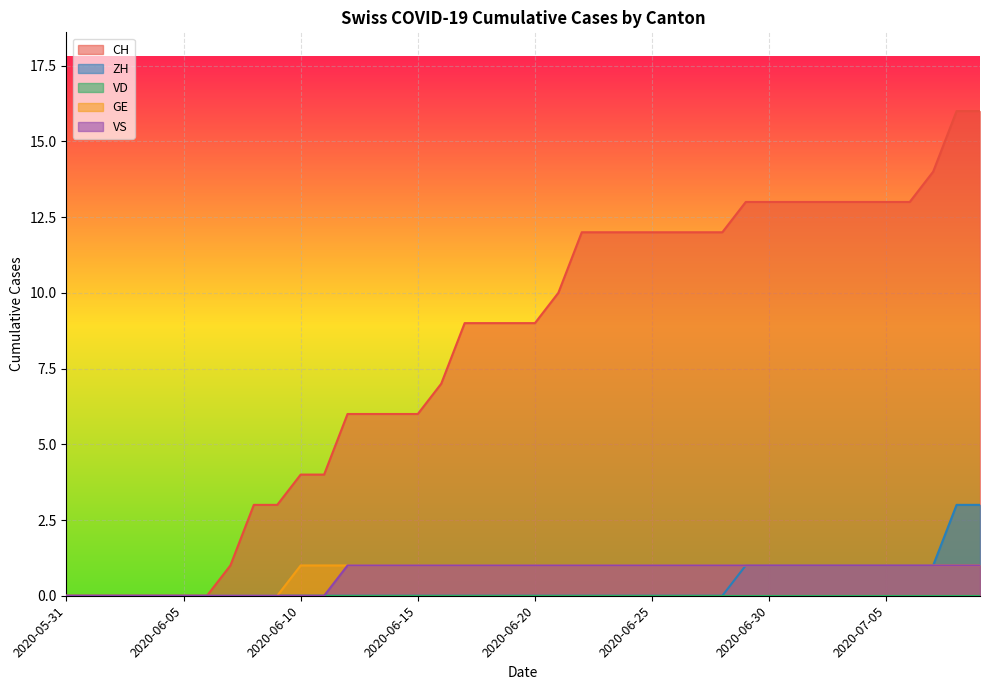

How many data points does each series have?

40